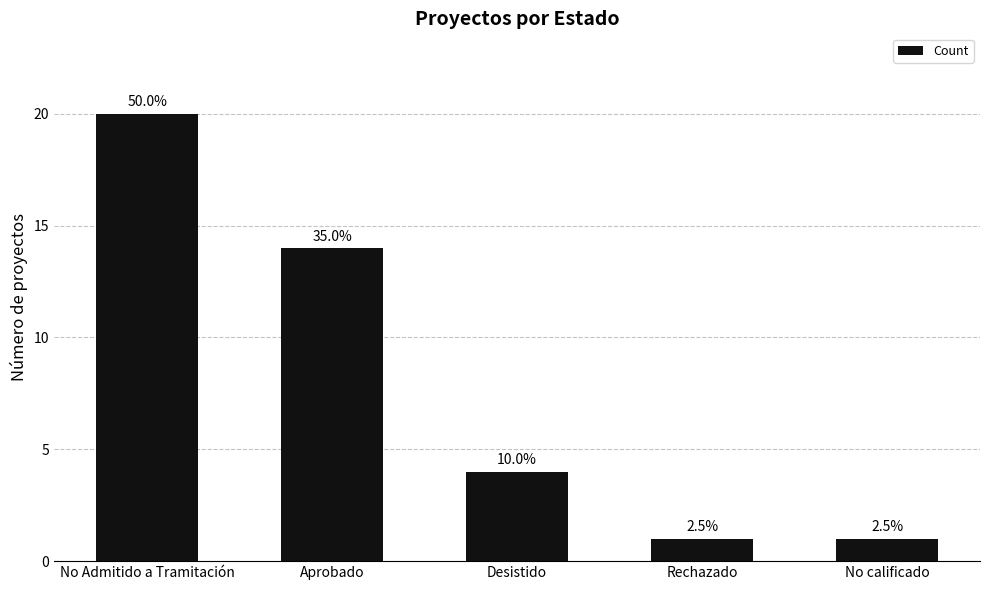

Reading left to right, extract all data points from this chart.

20	14	4	1	1